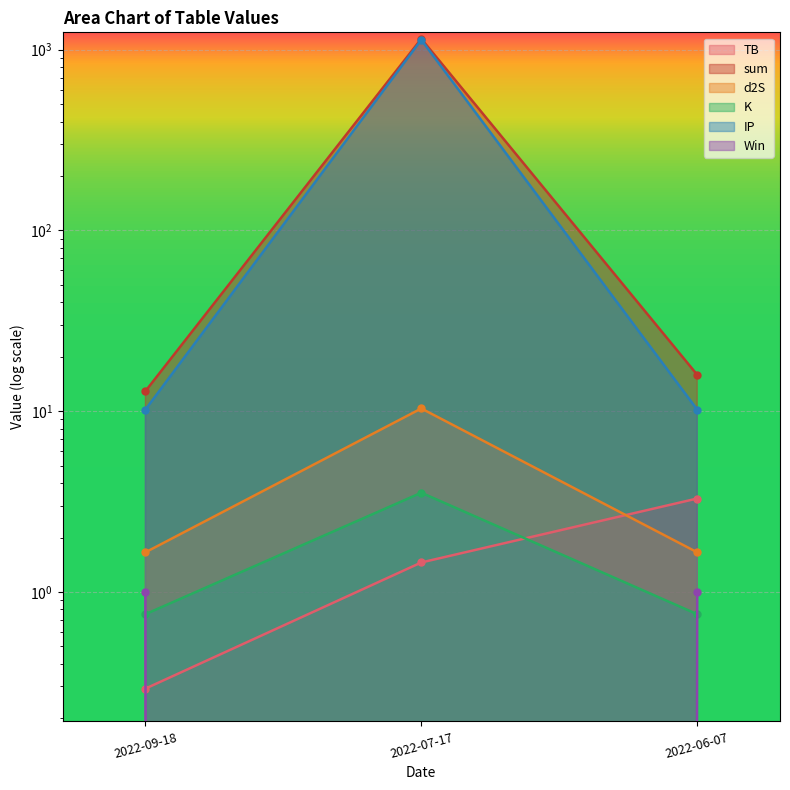

What position from the right is 2022-06-07?

1